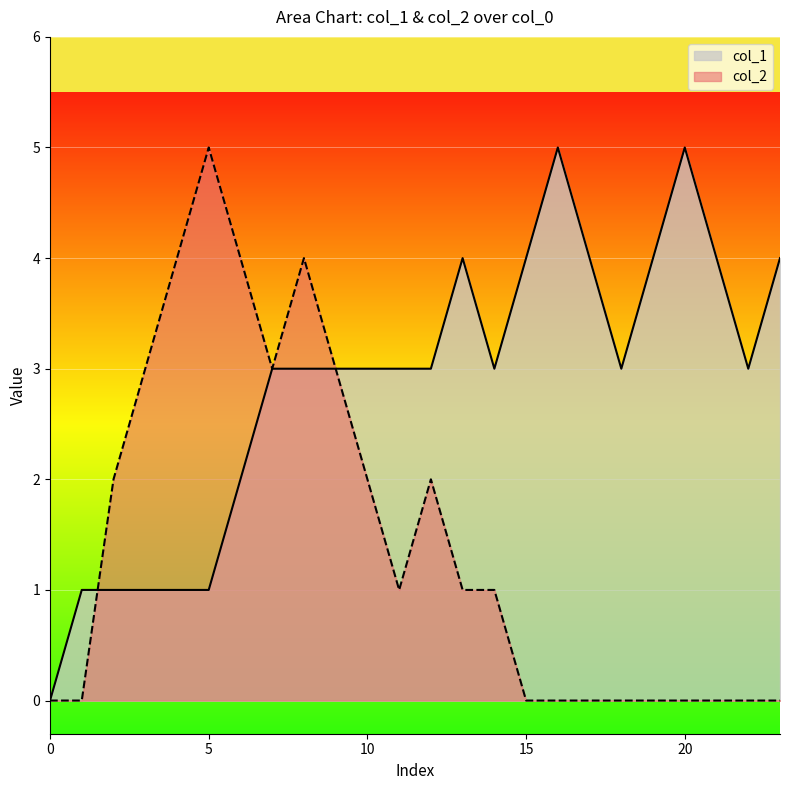

Rank the series by their maximum value, from highest to lowest.

col_1, col_2